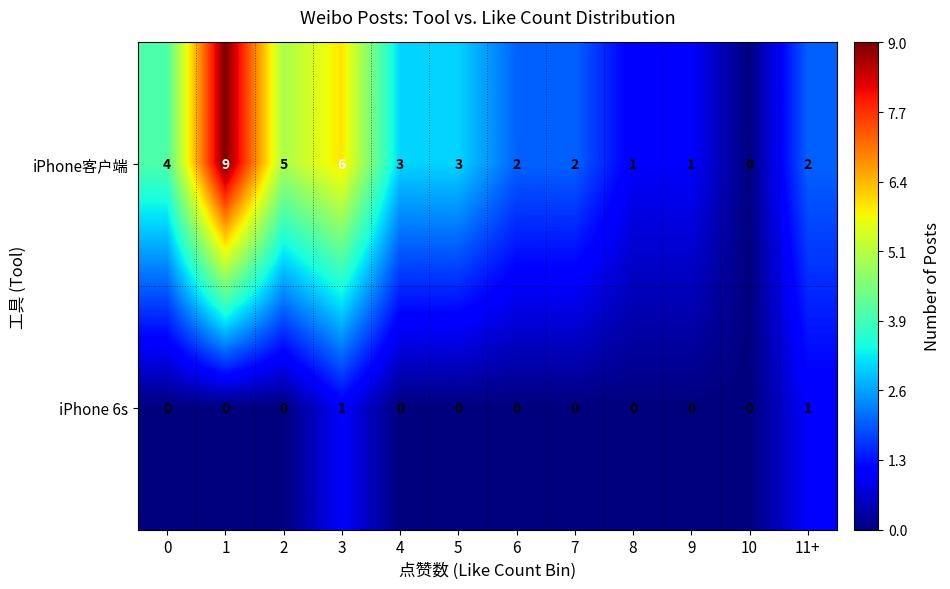

What is the greatest value displayed?

9